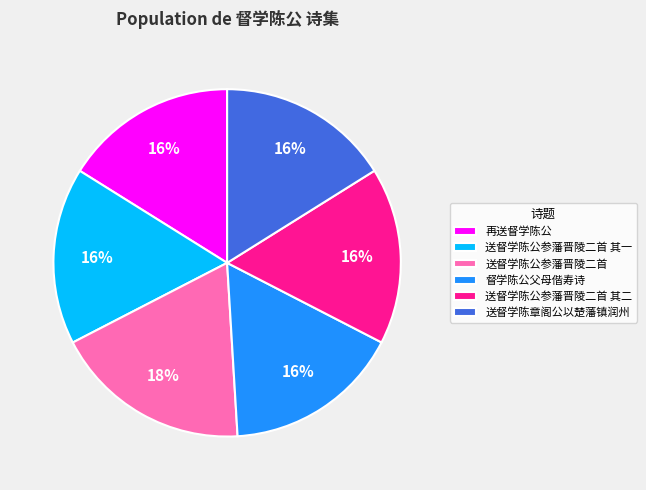

To the nearest percent, what percentage of the pie is 送督学陈章阁公以楚藩镇润州?

16%